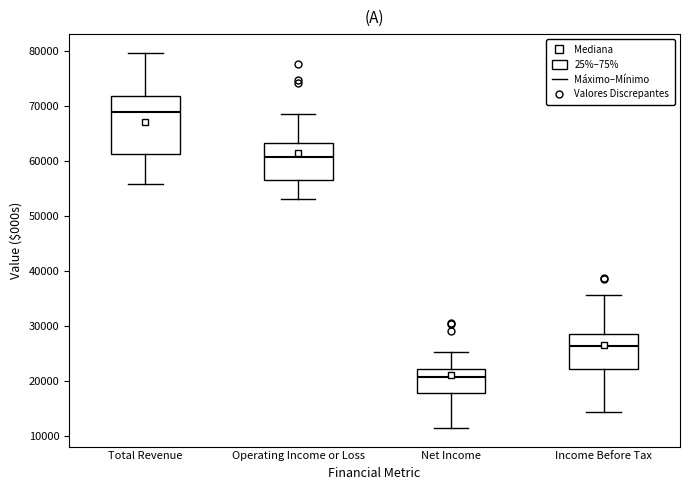

Where is the upper edge of the box for Total Revenue on the y-axis? The values are not printed on the chart, so give them approximately, as read against the axis.

72000